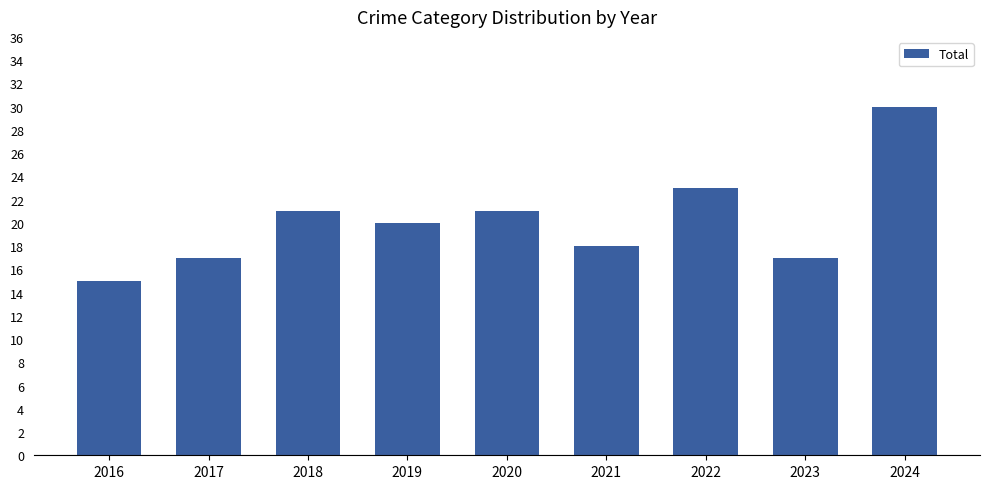

Is it true that the value at 2023 is 26?

False